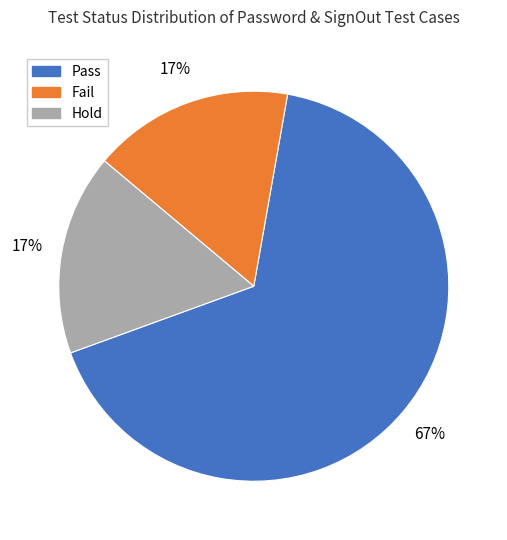

Which slice is the largest?

Pass